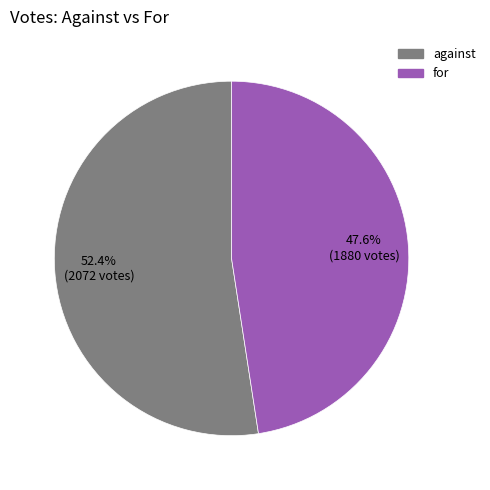

What percentage is the for slice, to the nearest percent?

48%